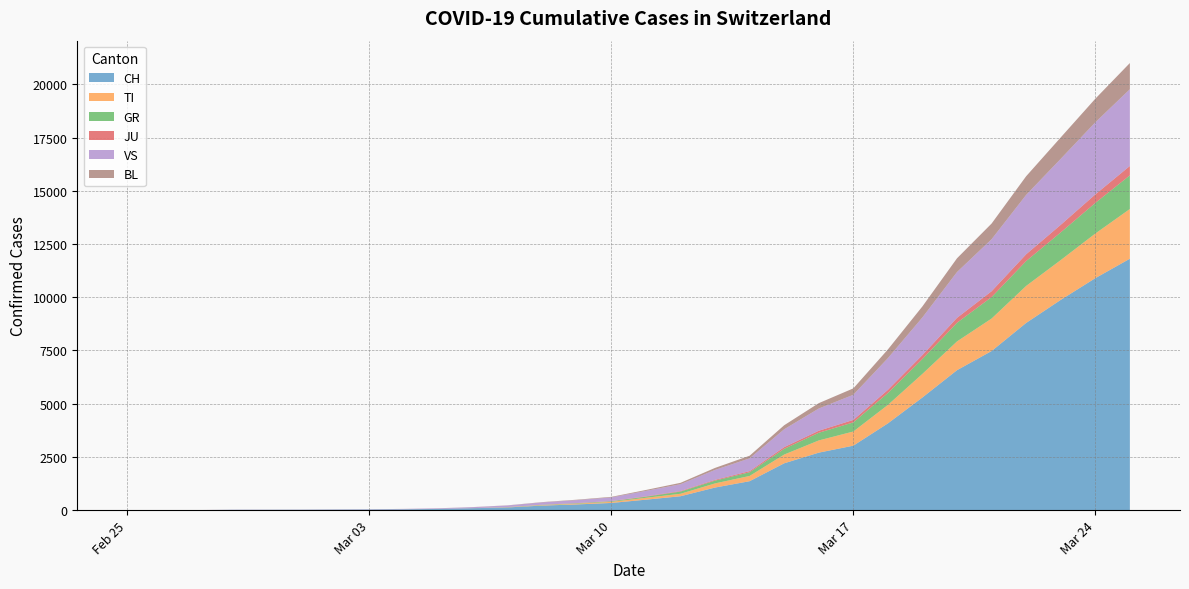

What is the total value across all series at 2020-03-13?

1984